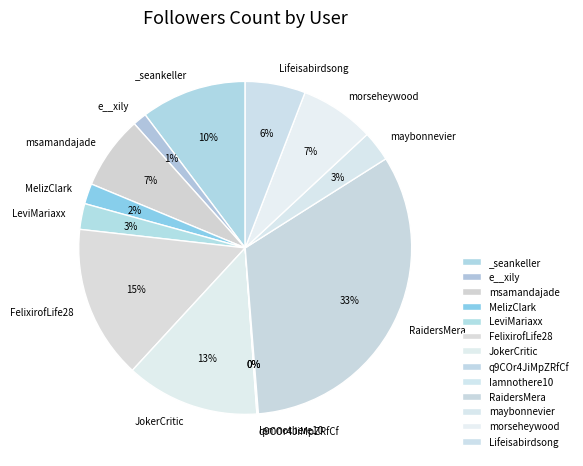

To the nearest percent, what is the difference between the largest and smallest slice percentages?

33%